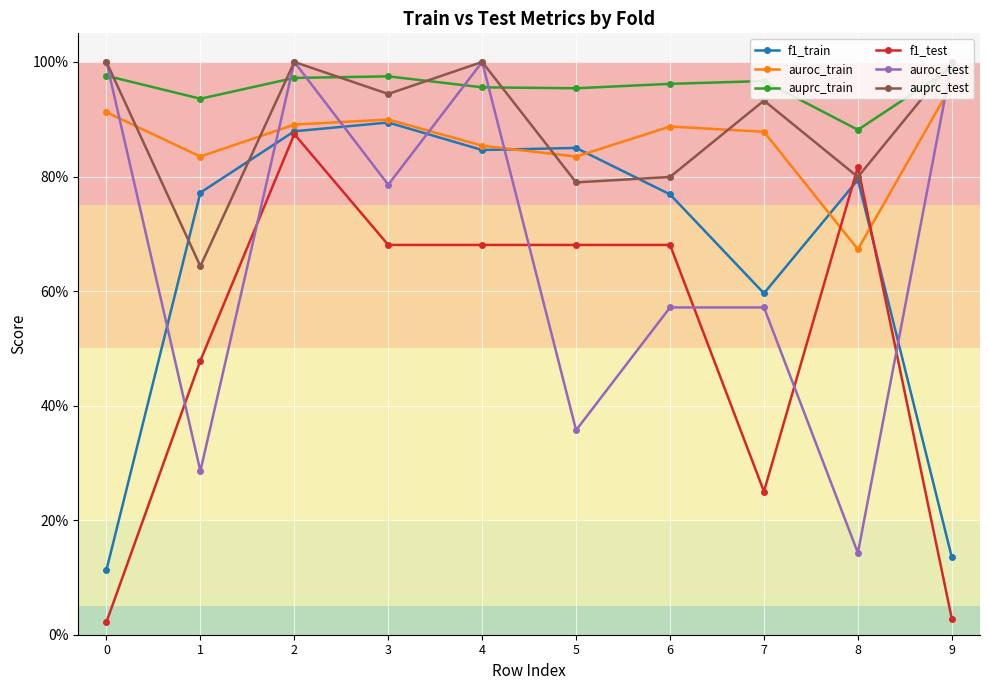

Between 2 and 9, which is larger?

2